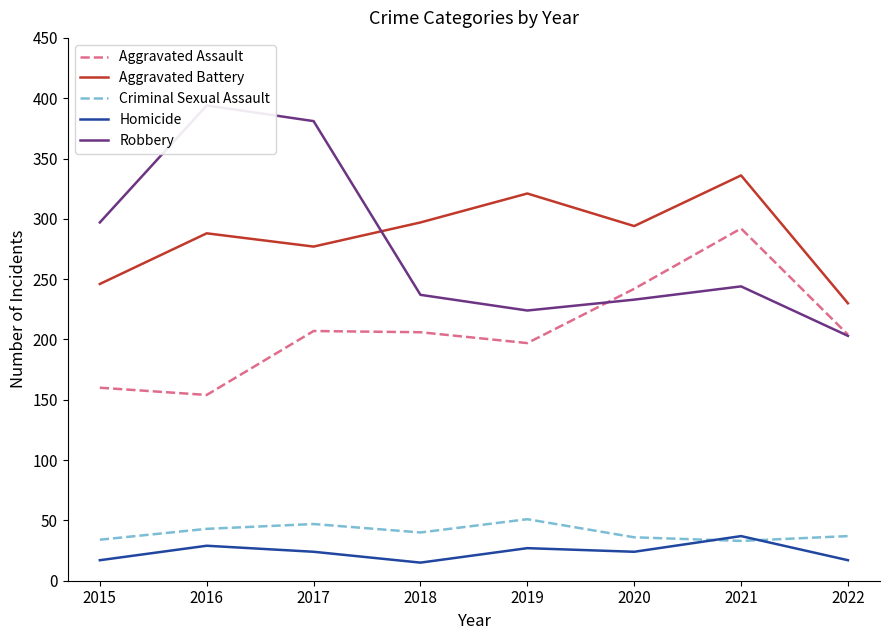

What is the value of the Aggravated Assault point at the 7th from the left?

292